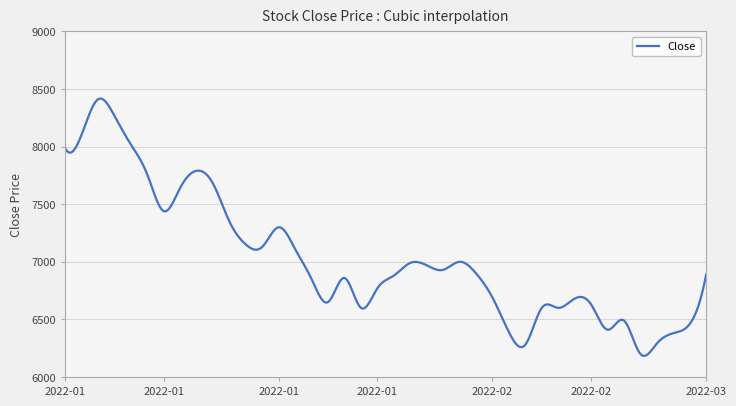

At which category does the data reach its first local valley?

2022-01-11